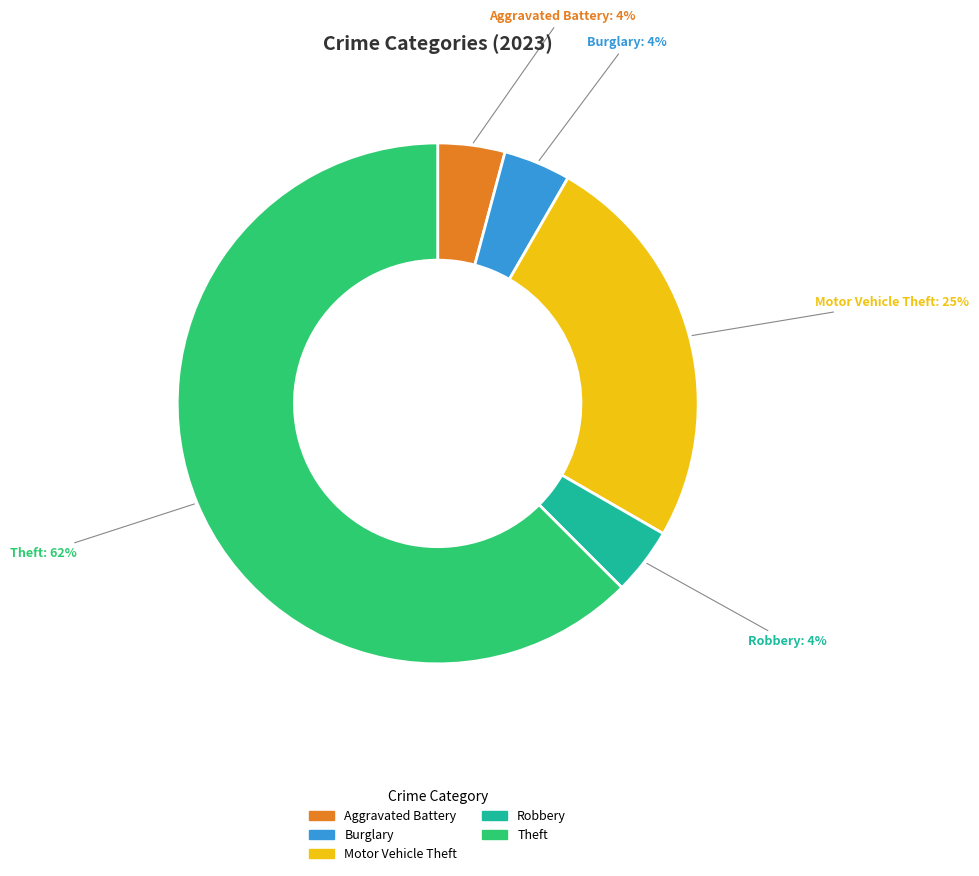

Is there any slice that represents more than half of the pie?

Yes